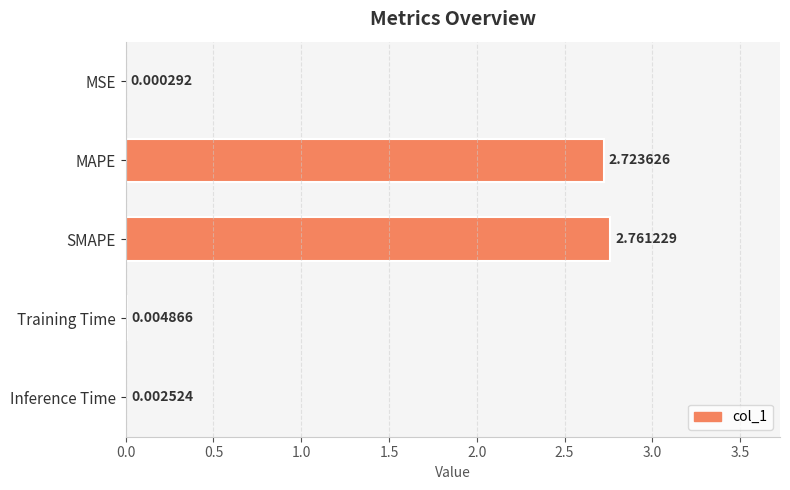

Which category has the highest value across all series?

SMAPE